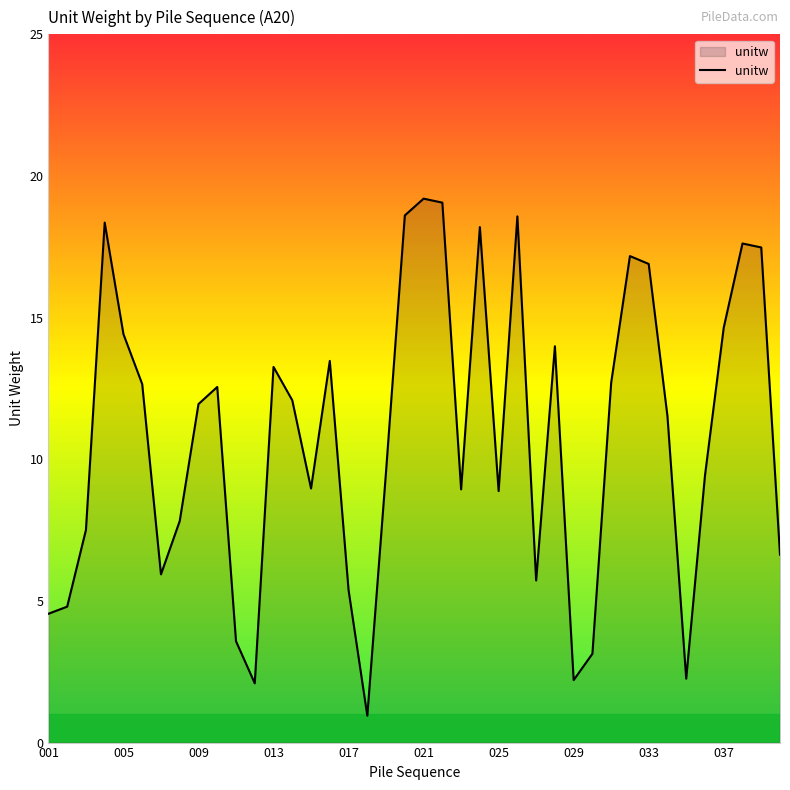

What is the maximum value shown in the chart?

19.2